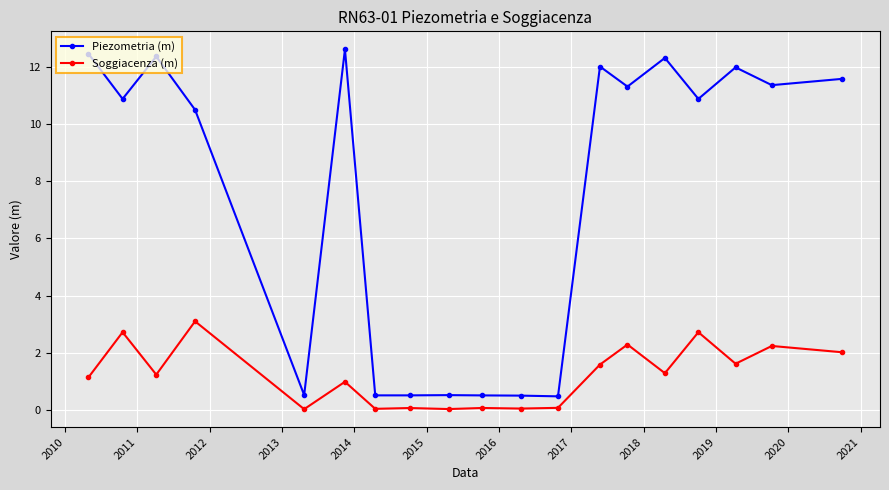

Count the number of categories in the chart.

19